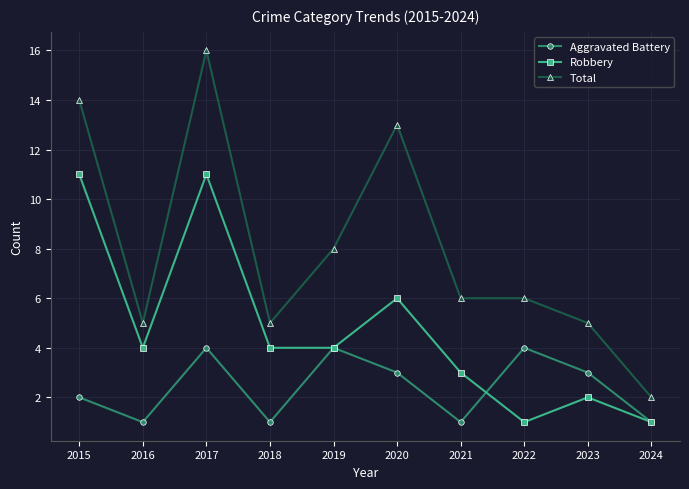

Which series has the largest range (max minus min)?

Total